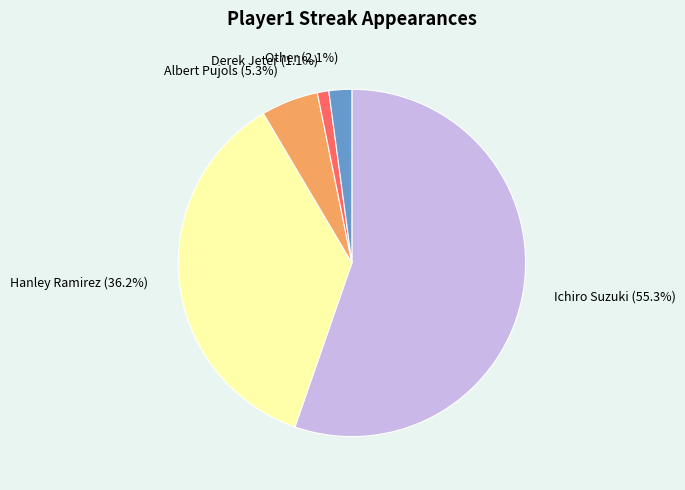

What percentage do Hanley Ramirez and Other together represent?

38.3%